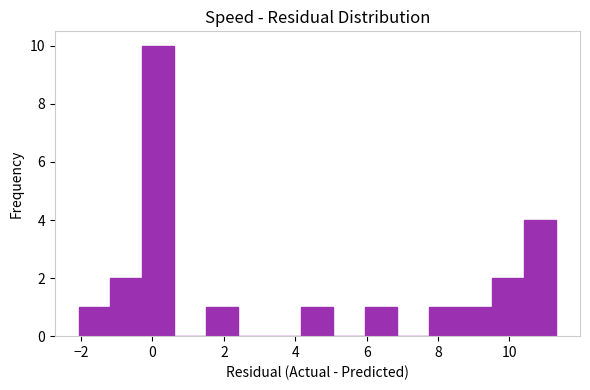

Reading left to right, list every bar in this chart as the range it spans on the x-axis followed by its height. Neither the bar edges nor the heights are printed on the chart, so give them approximately, as read against the axes.

-2.0 to -1.2: 1
-1.2 to -0.2: 2
-0.2 to 0.6: 10
0.6 to 1.4: 0
1.4 to 2.4: 1
2.4 to 3.2: 0
3.2 to 4.2: 0
4.2 to 5.0: 1
5.0 to 6.0: 0
6.0 to 6.8: 1
6.8 to 7.8: 0
7.8 to 8.6: 1
8.6 to 9.6: 1
9.6 to 10.4: 2
10.4 to 11.4: 4